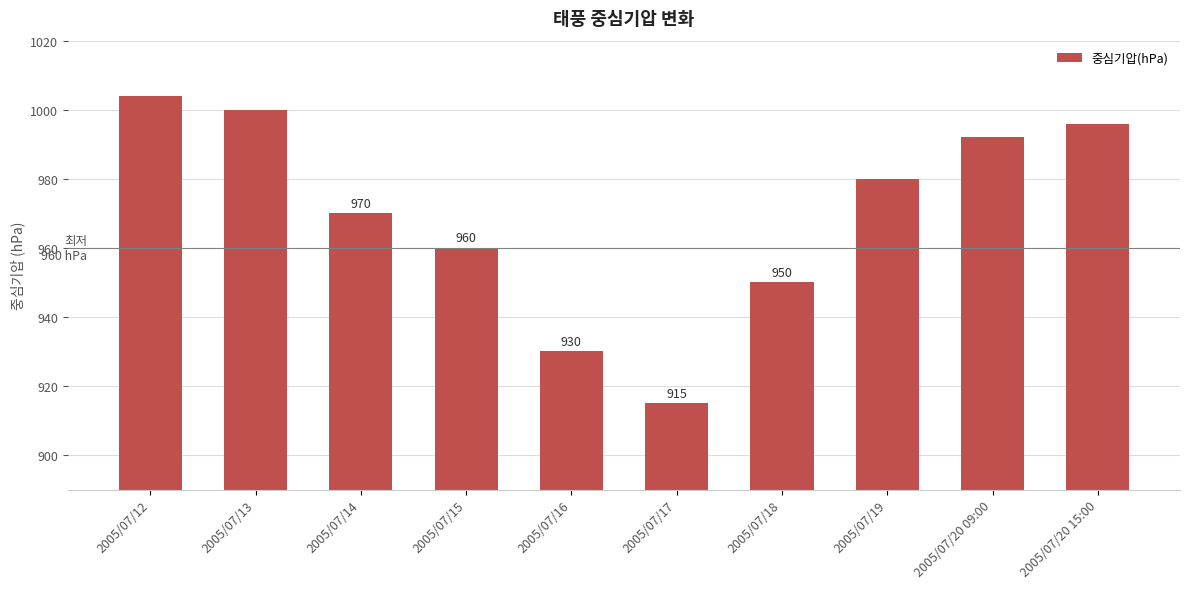

What is the approximate value at 2005/07/18, to the nearest 10?

950